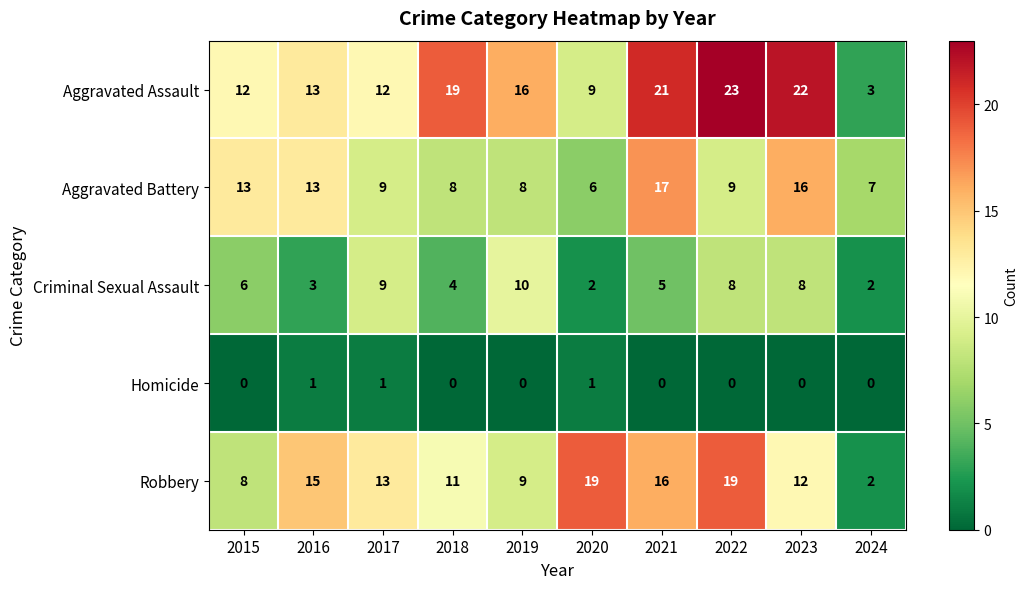

Which series changed the most between 2015 and 2021?

Aggravated Assault